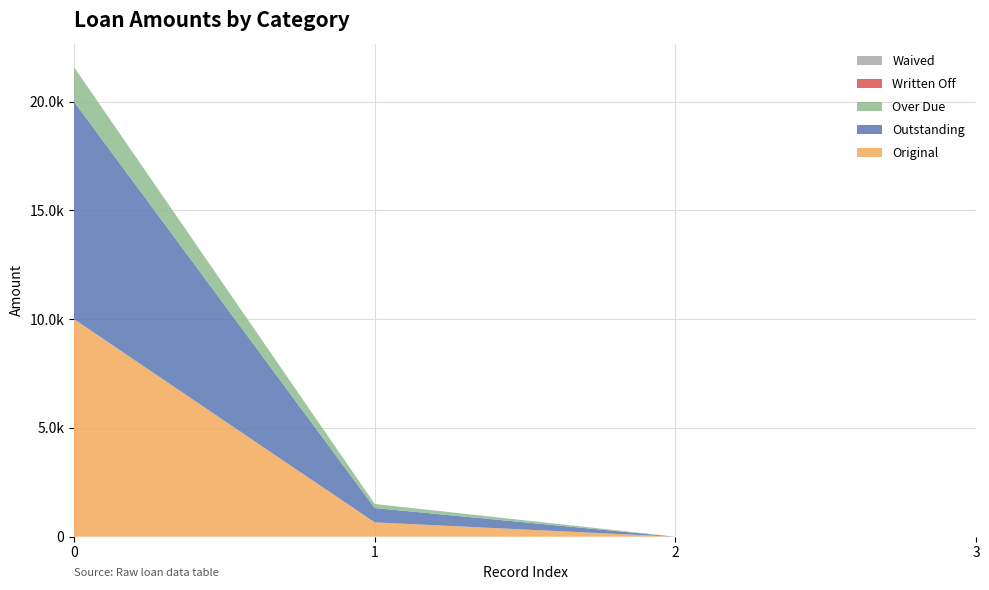

Reading left to right, what are all the values shown in this chart?

Original: 10000.0	659.4	0.0	0.0
Outstanding: 10000.0	659.4	0.0	0.0
Over Due: 1588.7	186.7	0.0	0.0
Written Off: 0.0	0.0	0.0	0.0
Waived: 0.0	0.0	0.0	0.0